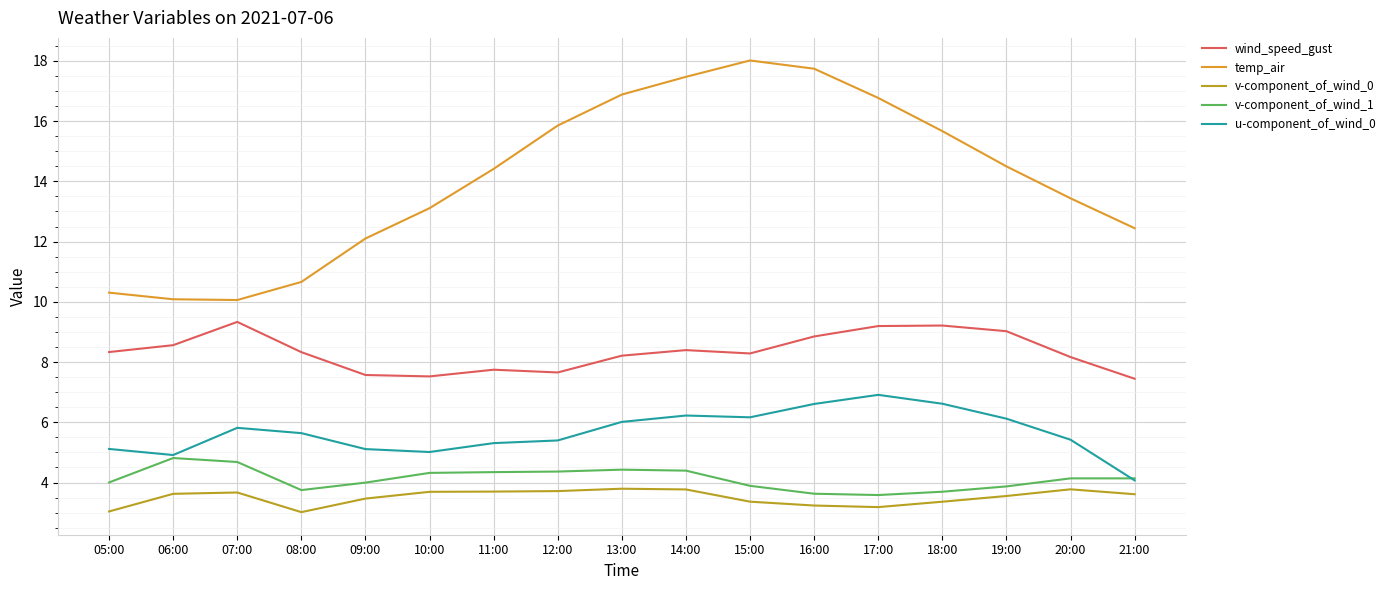

What is the approximate value of v-component_of_wind_0 at 18:00?

3.4